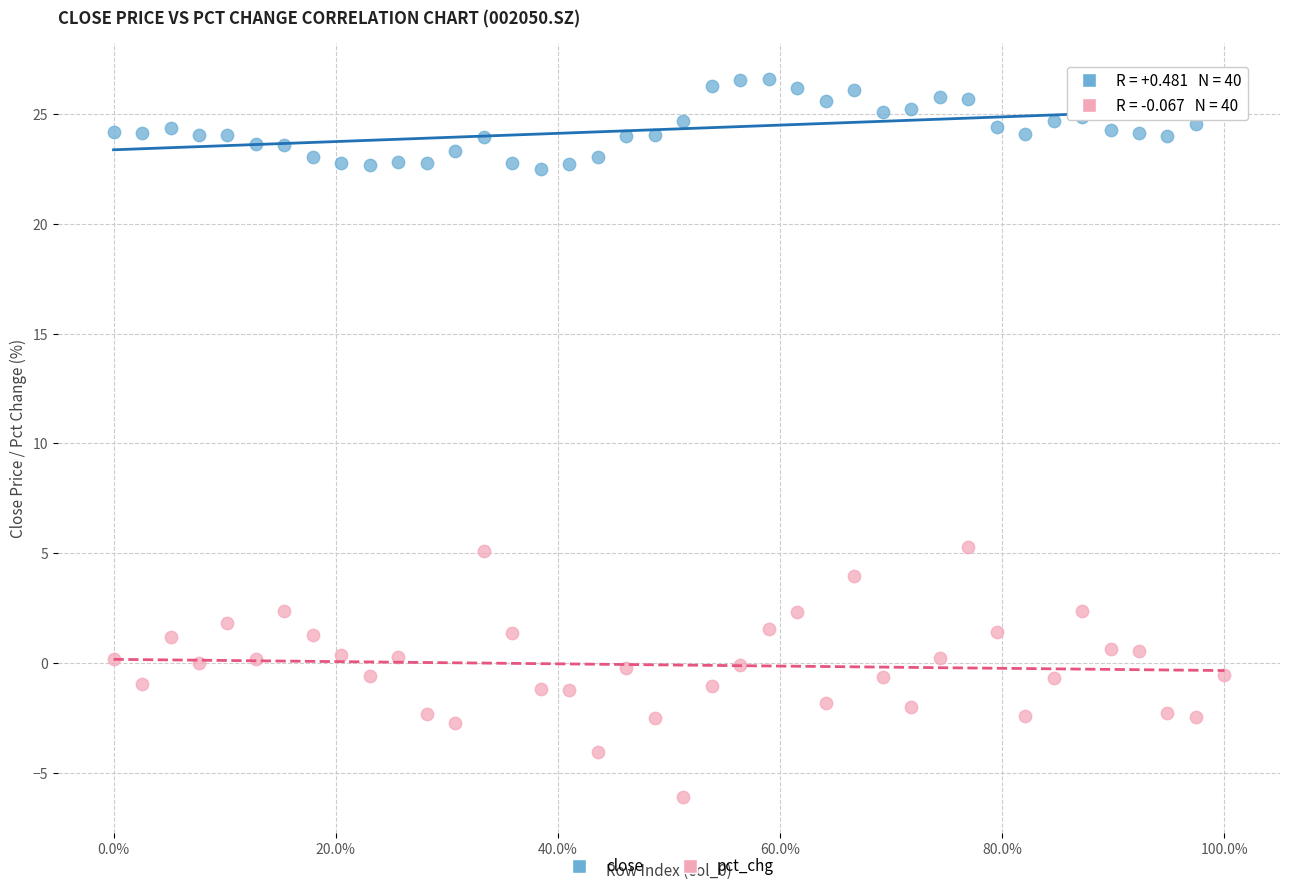

Across all data points, what is the range of X values (max minus min)?

1.0